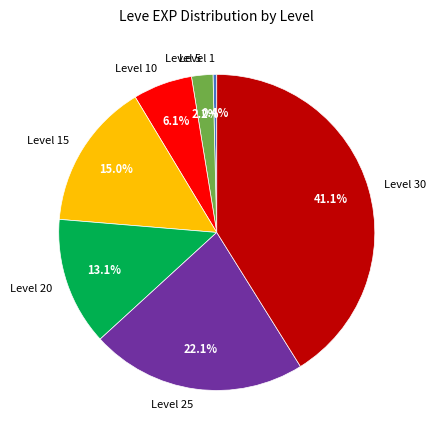

What percentage is NOT represented by Level 10?

93.9%